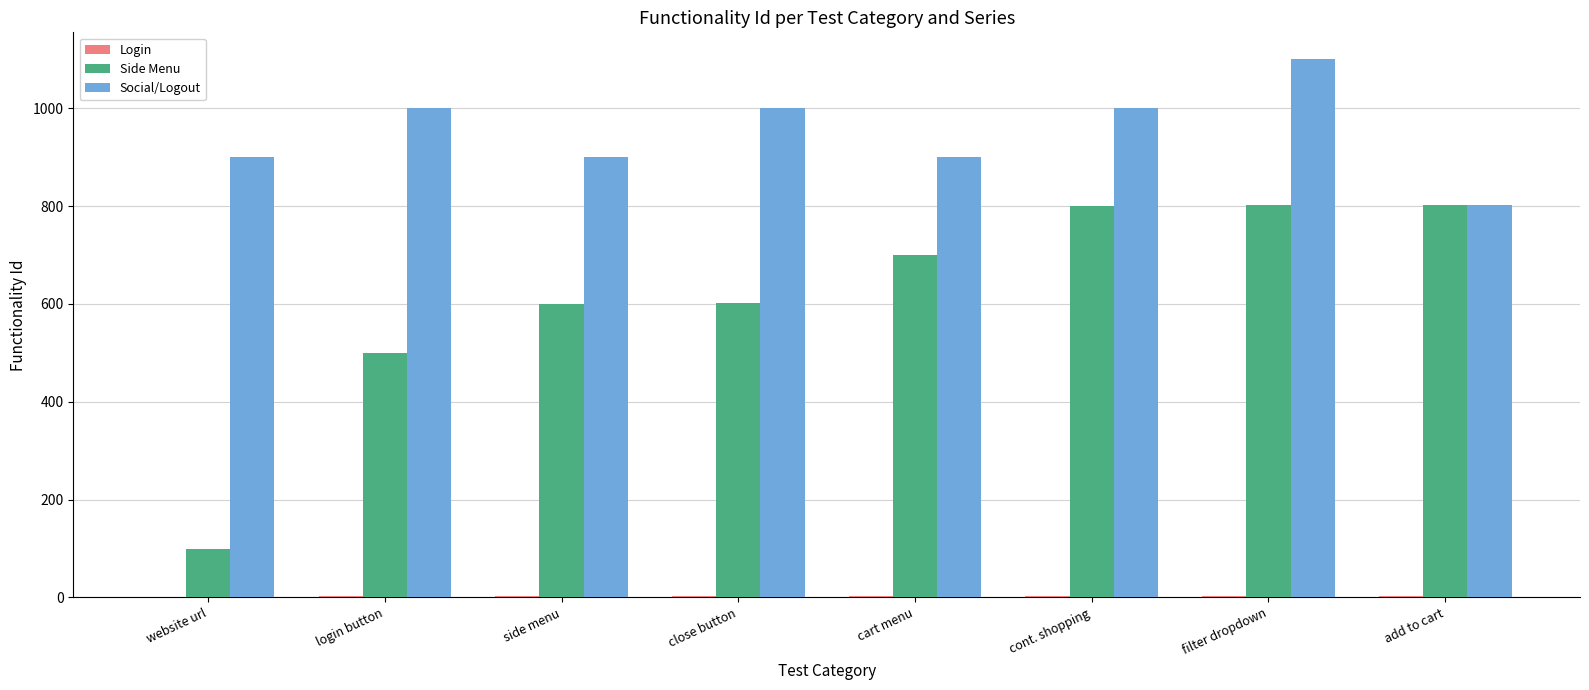

True or false: Social/Logout has a value of 172 at add to cart.

False